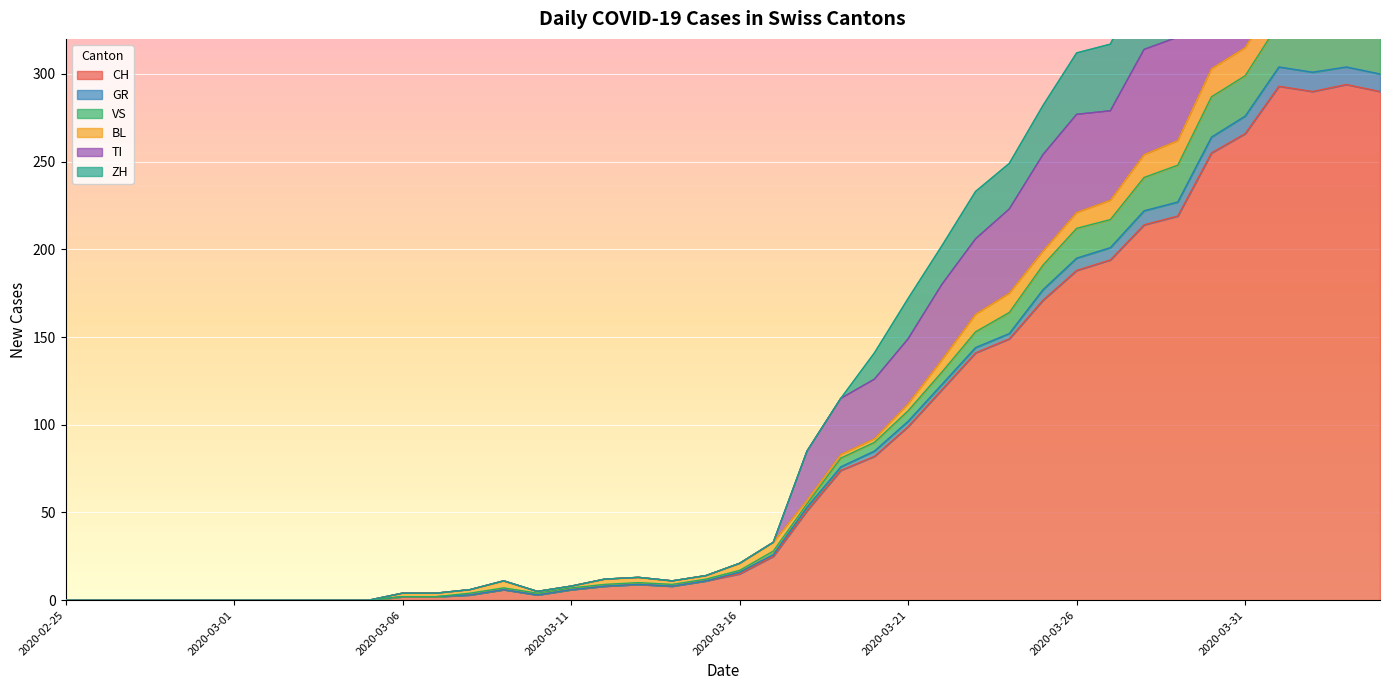

At which label does VS reach its minimum?

2020-02-25